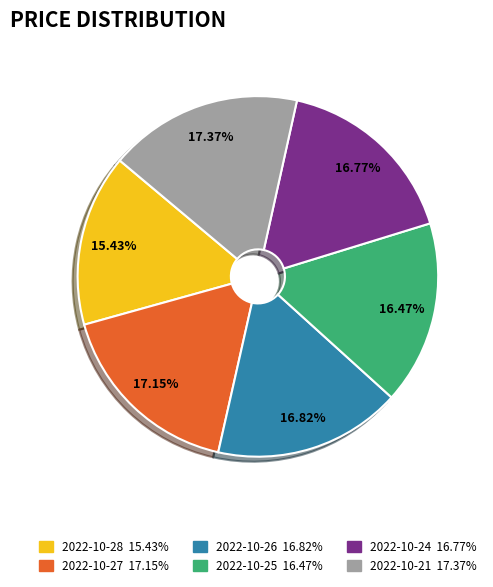

Does any single category account for the majority?

No